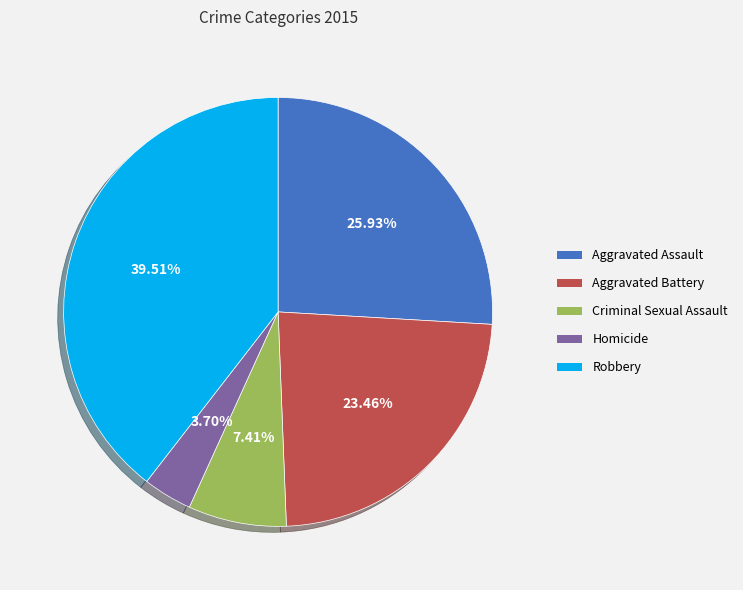

To the nearest percent, what is the average slice percentage?

20%